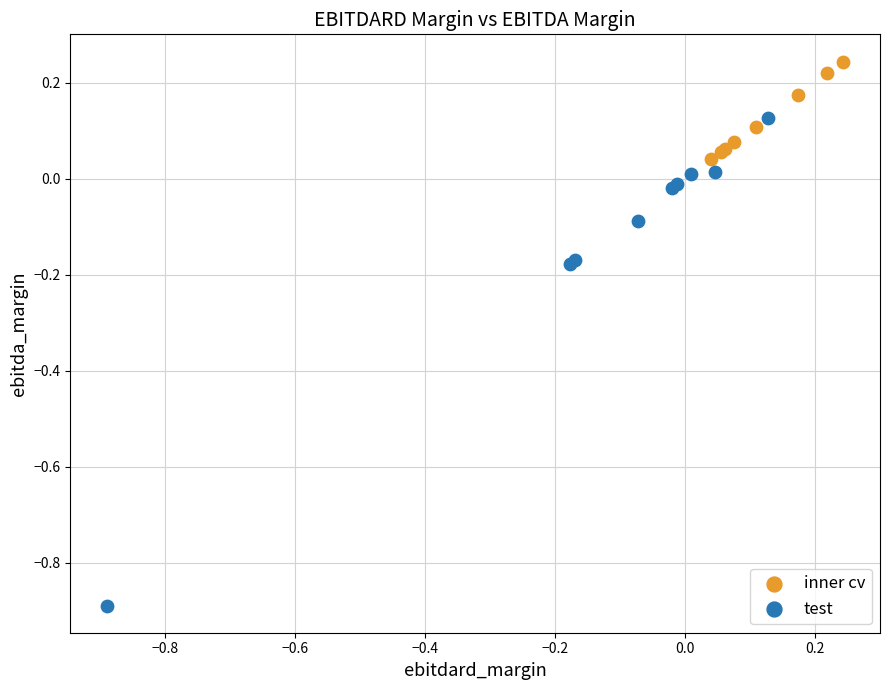

Which series has the largest Y range (max minus min)?

test